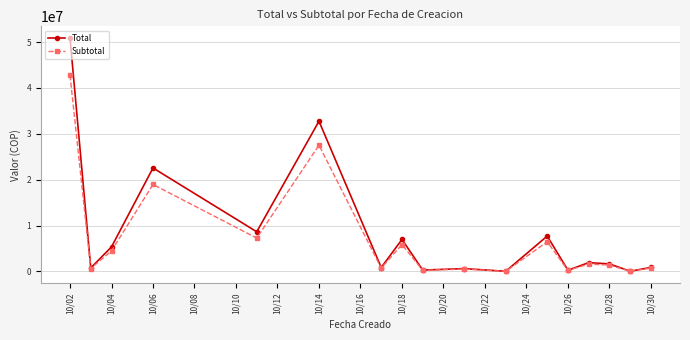

What is the value of the Total point at the 8th from the left?

6965462.7